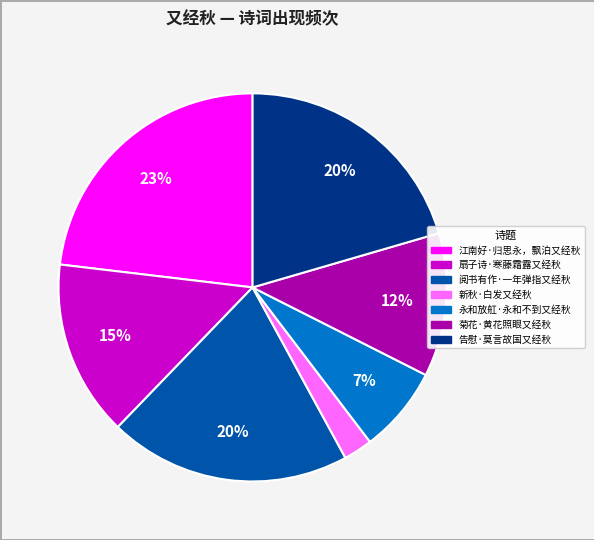

Is the sum of 阅书有作·一年弹指又经秋 and 新秋·白发又经秋 greater than half?

No